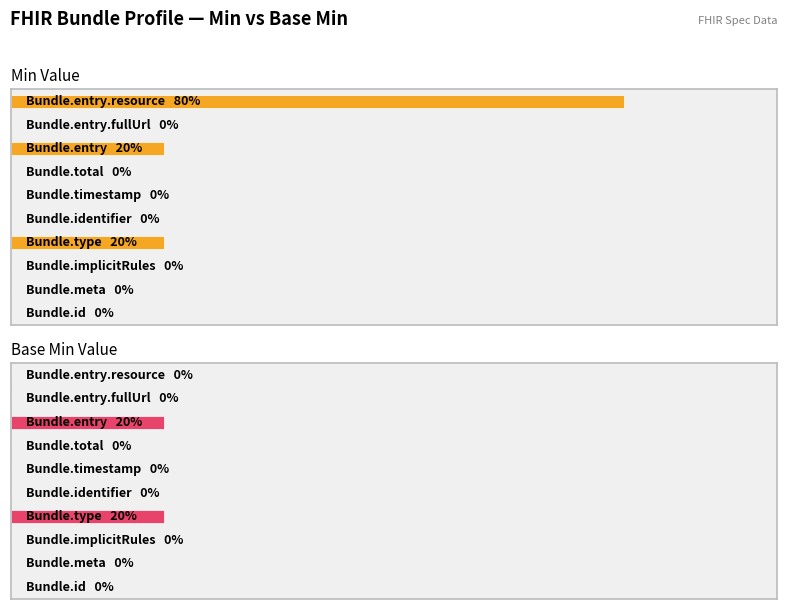

Reading right to left, transcribe all the data shown in this chart.

Min Value: 4	0	1	0	0	0	1	0	0	0
Base Min Value: 0	0	1	0	0	0	1	0	0	0